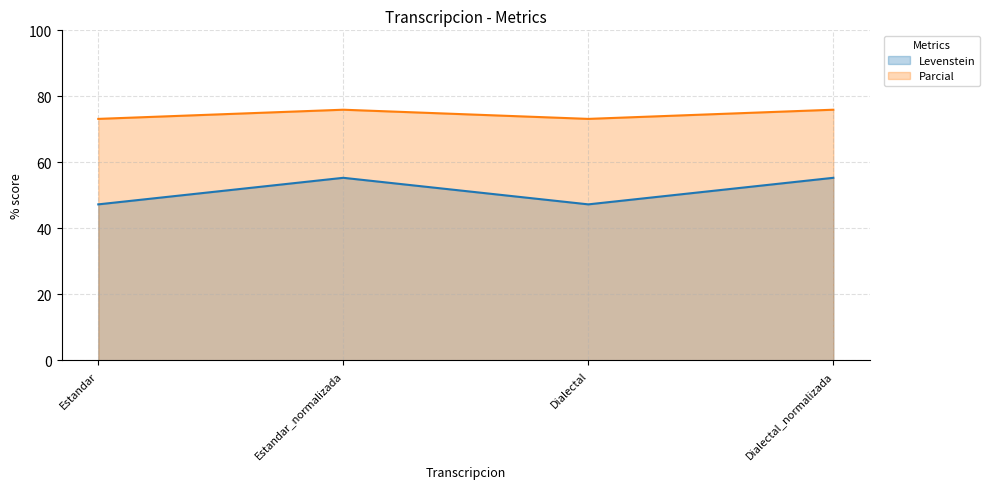

Reading left to right, what are all the values shown in this chart?

Levenstein: 47.3	55.3	47.3	55.3
Parcial: 73.2	75.9	73.2	75.9